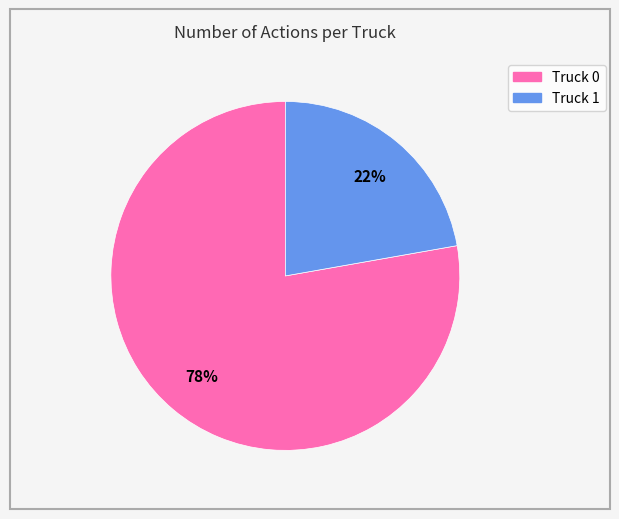

To the nearest percent, what is the difference between the Truck 1 and Truck 0 slice percentages?

56%